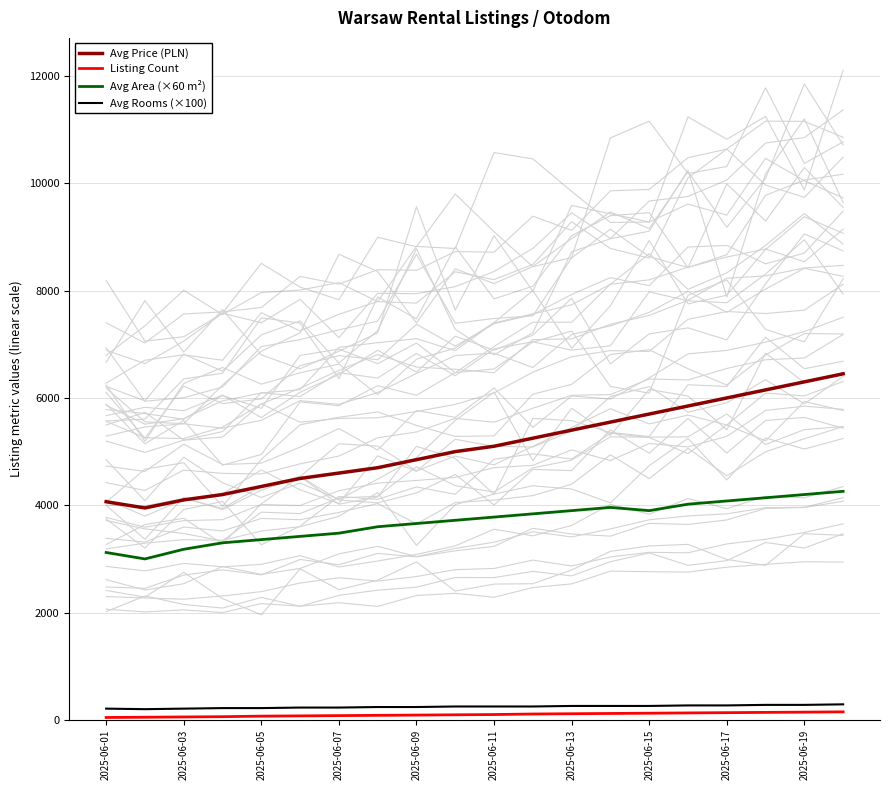

Reading right to left, list all the values displayed in this chart.

Avg Price (PLN): 6450.0	6300.0	6150.0	6000.0	5850.0	5700.0	5550.0	5400.0	5250.0	5100.0	5000.0	4850.0	4700.0	4600.0	4500.0	4350.0	4200.0	4100.0	3950.0	4066.0
Listing Count: 150.0	145.0	140.0	135.0	130.0	125.0	120.0	115.0	110.0	100.0	95.0	90.0	85.0	80.0	75.0	70.0	60.0	55.0	50.0	45.0
Avg Area (×60 m²): 4260.0	4200.0	4140.0	4080.0	4020.0	3900.0	3960.0	3900.0	3840.0	3780.0	3720.0	3660.0	3600.0	3480.0	3420.0	3360.0	3300.0	3180.0	3000.0	3120.0
Avg Rooms (×100): 290.0	280.0	280.0	270.0	270.0	260.0	260.0	260.0	250.0	250.0	250.0	240.0	240.0	230.0	230.0	220.0	220.0	210.0	200.0	210.0